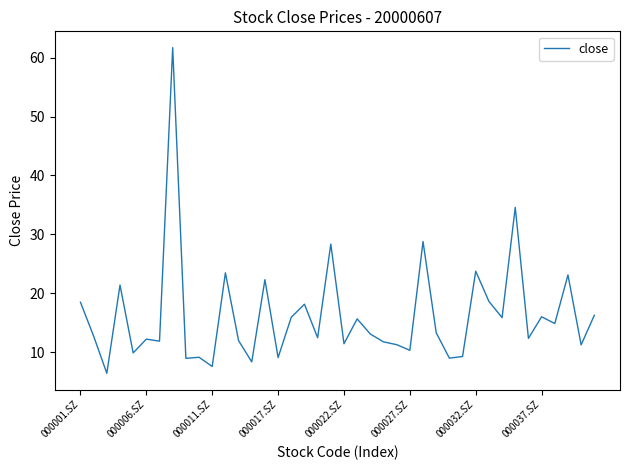

What is the greatest value displayed?

61.7